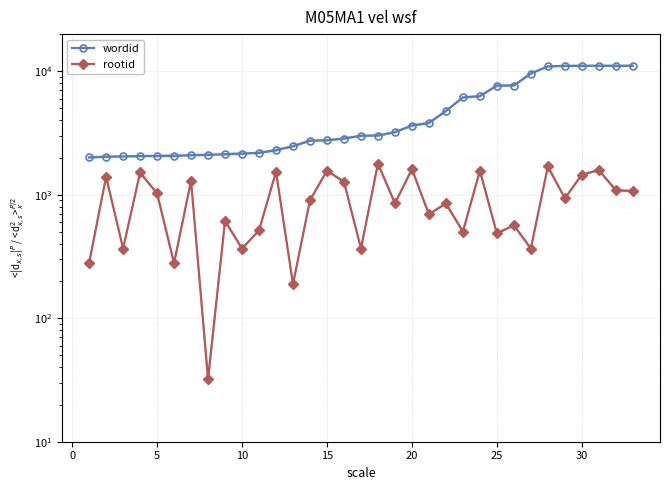

True or false: wordid and rootid intersect in this chart.

False